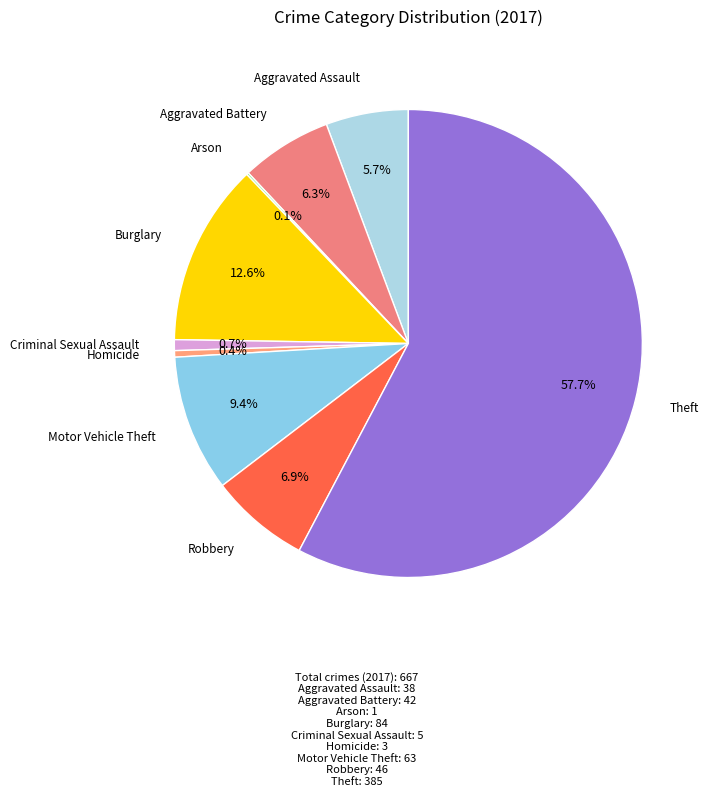

What portion of the pie excludes Aggravated Battery?

93.7%